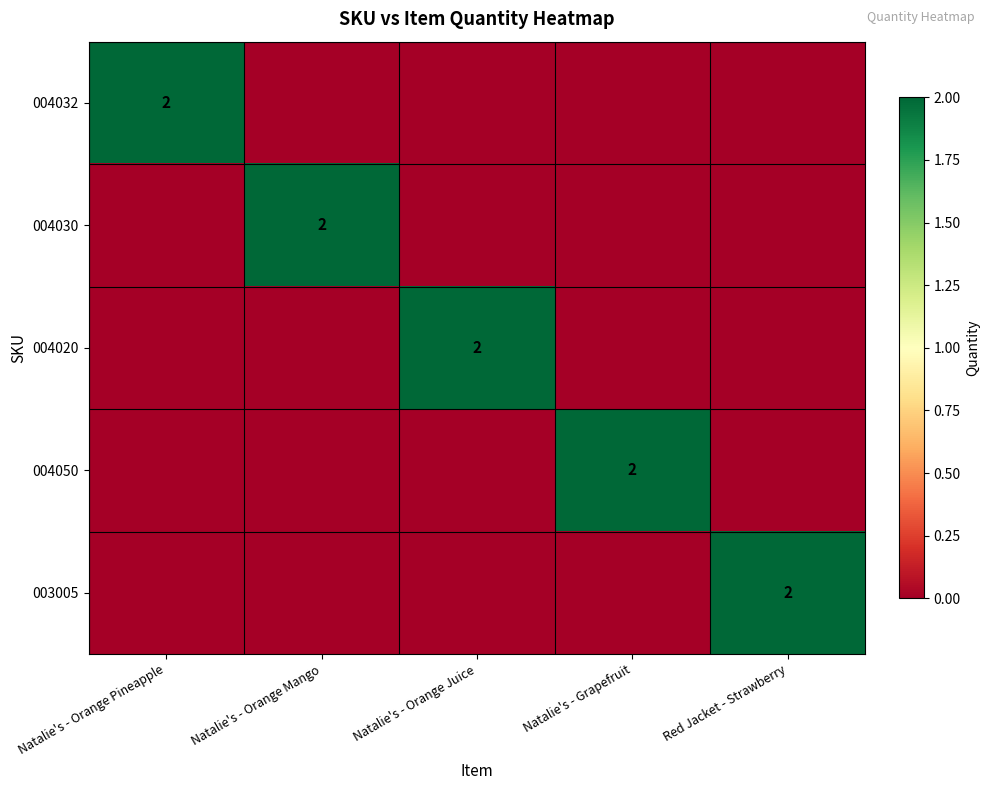

At which category does the chart reach its minimum across all series?

Natalie's - Orange Mango